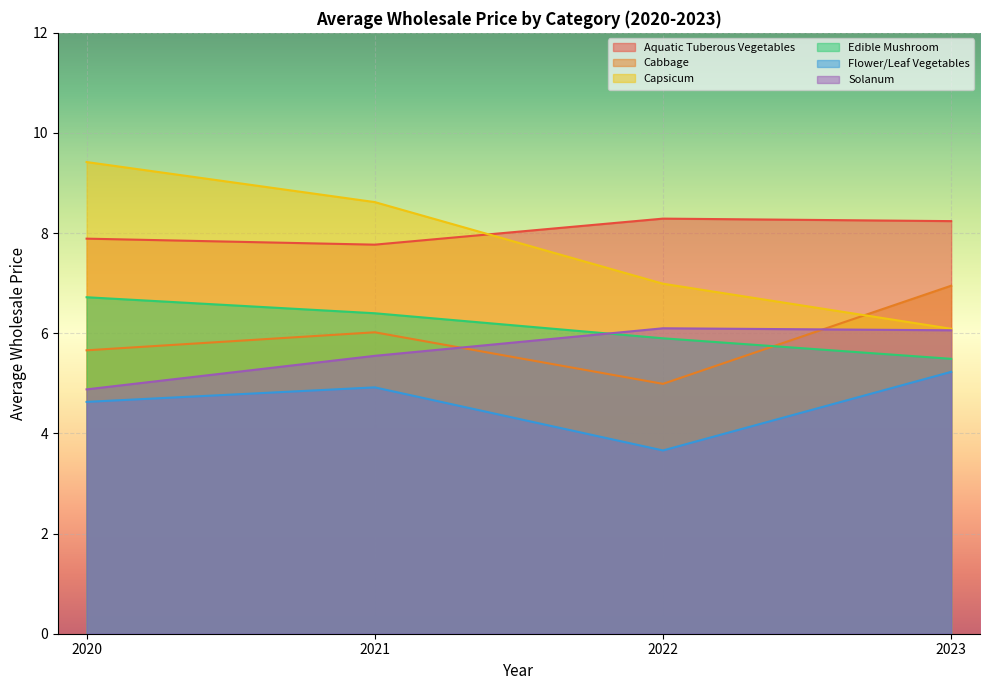

Is it true that Aquatic Tuberous Vegetables equals 7.8 at 2021?

True